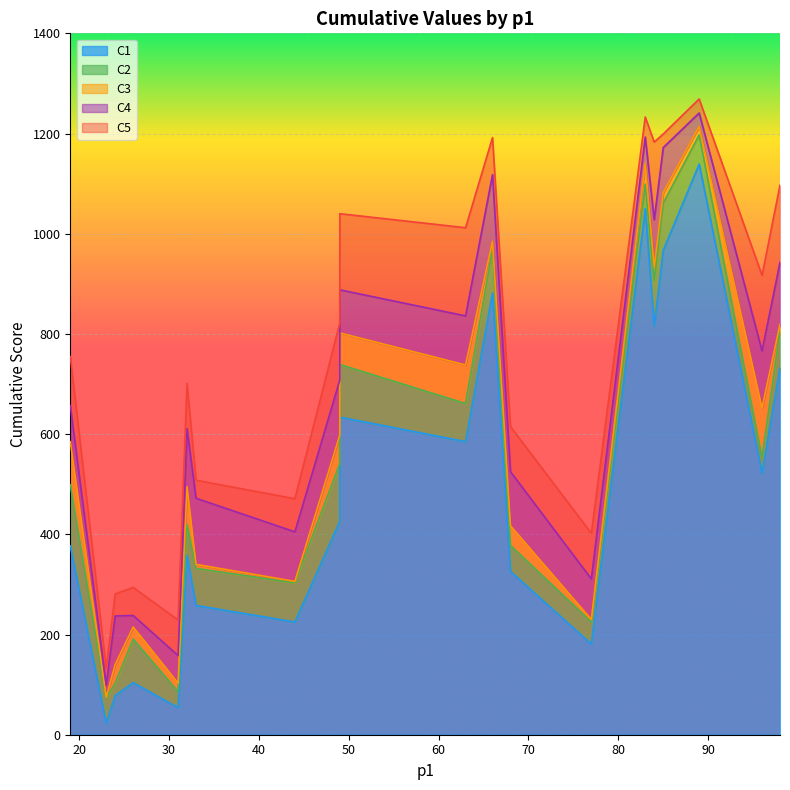

Where is C3 nearest to the value 644?

96